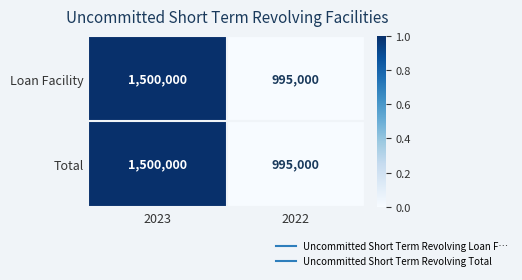

What is the difference between the Total values at 2022 and 2023?

505000